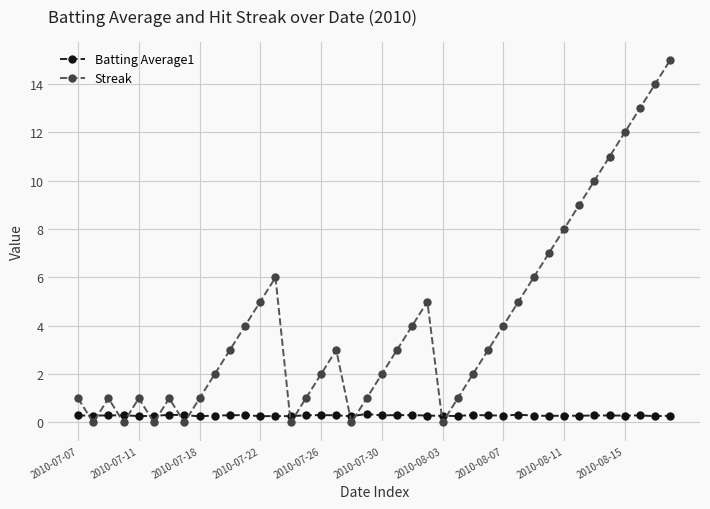

How many interior local valleys does the Streak series have?

7